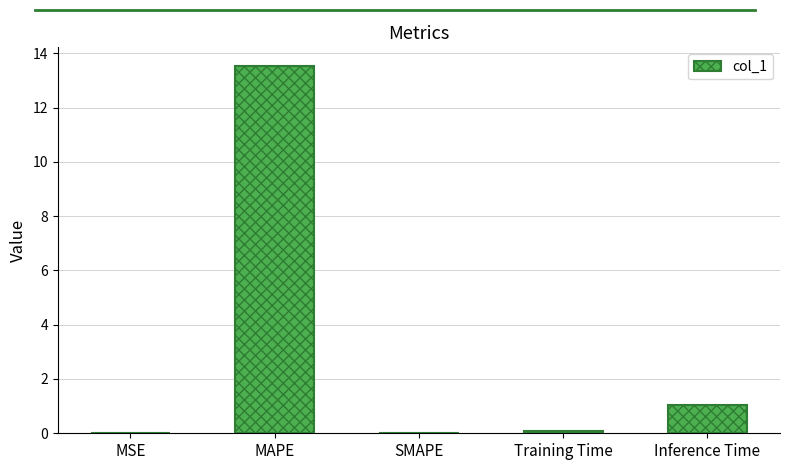

The chart shows a value of 1.5 at Inference Time. True or false?

False